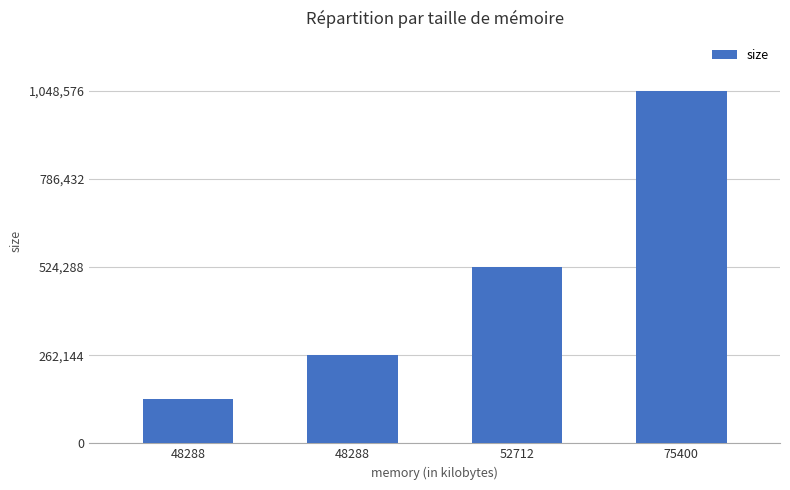

How many bars are there in total?

4